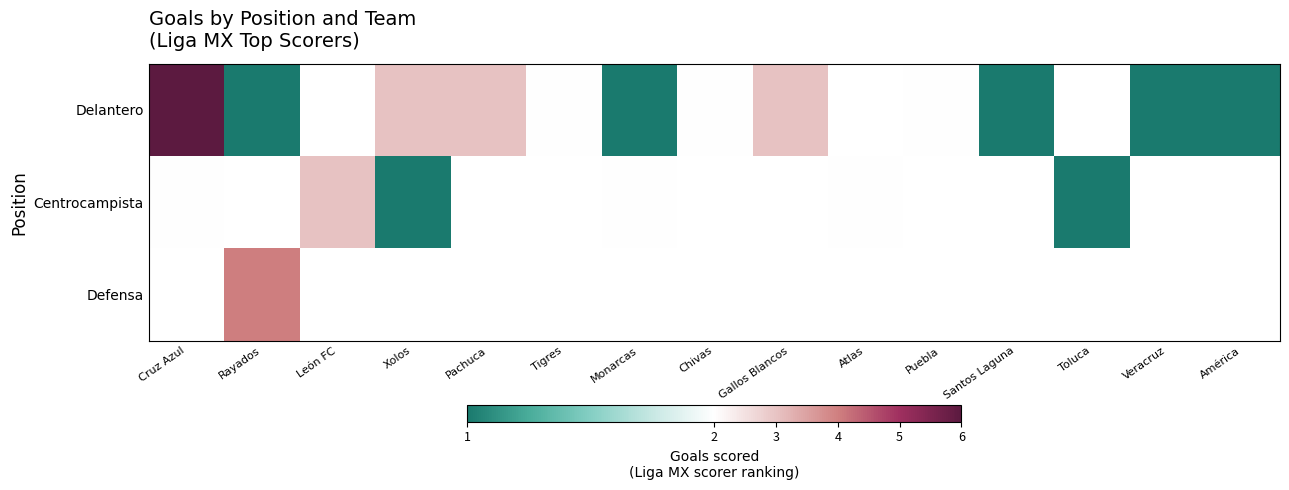

At how many categories does at least one series exceed 2?

6